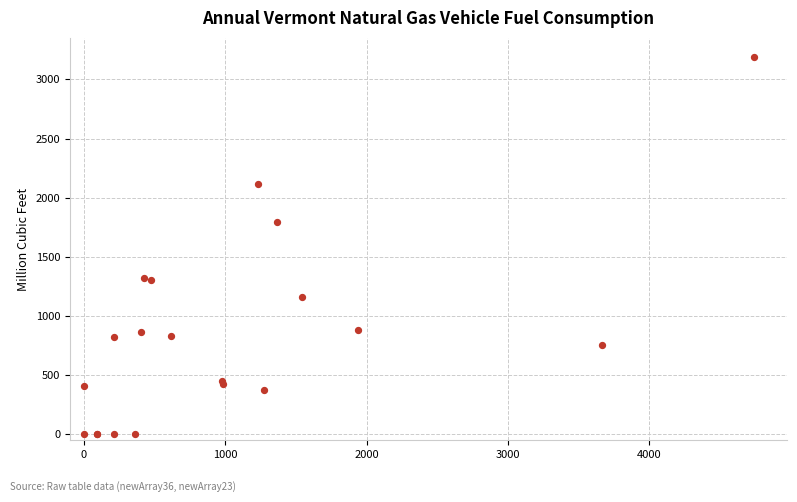

What Y value in the scatter plot is closest to 1595?

1793.6